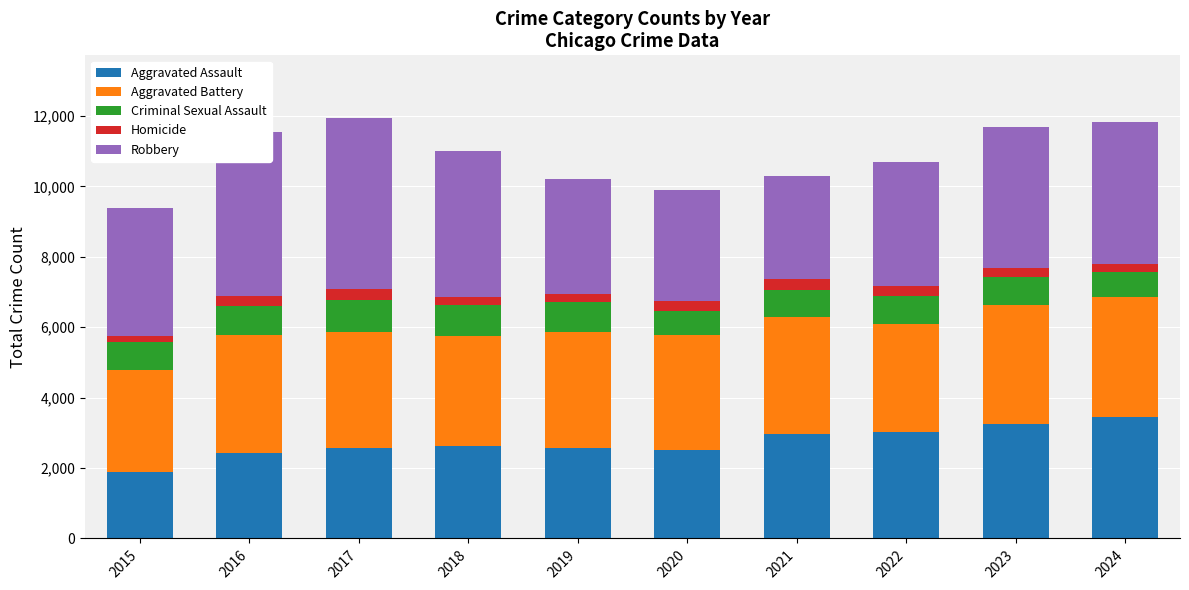

The value of Aggravated Assault at 2017 is 2565. True or false?

True